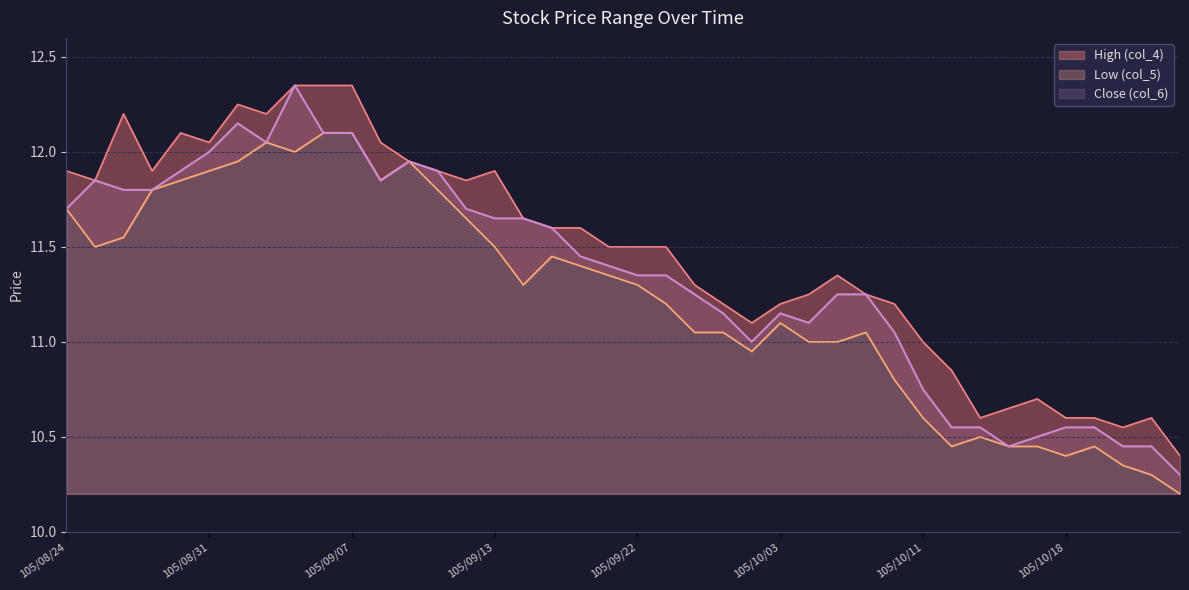

Between 105/08/30 and 105/09/02, which series saw the biggest shift?

Low (col_5)